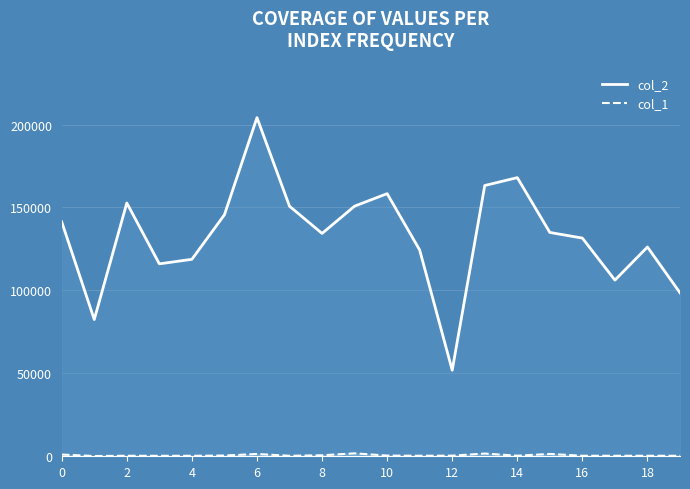

The col_1 series shows 282 at 3. True or false?

True